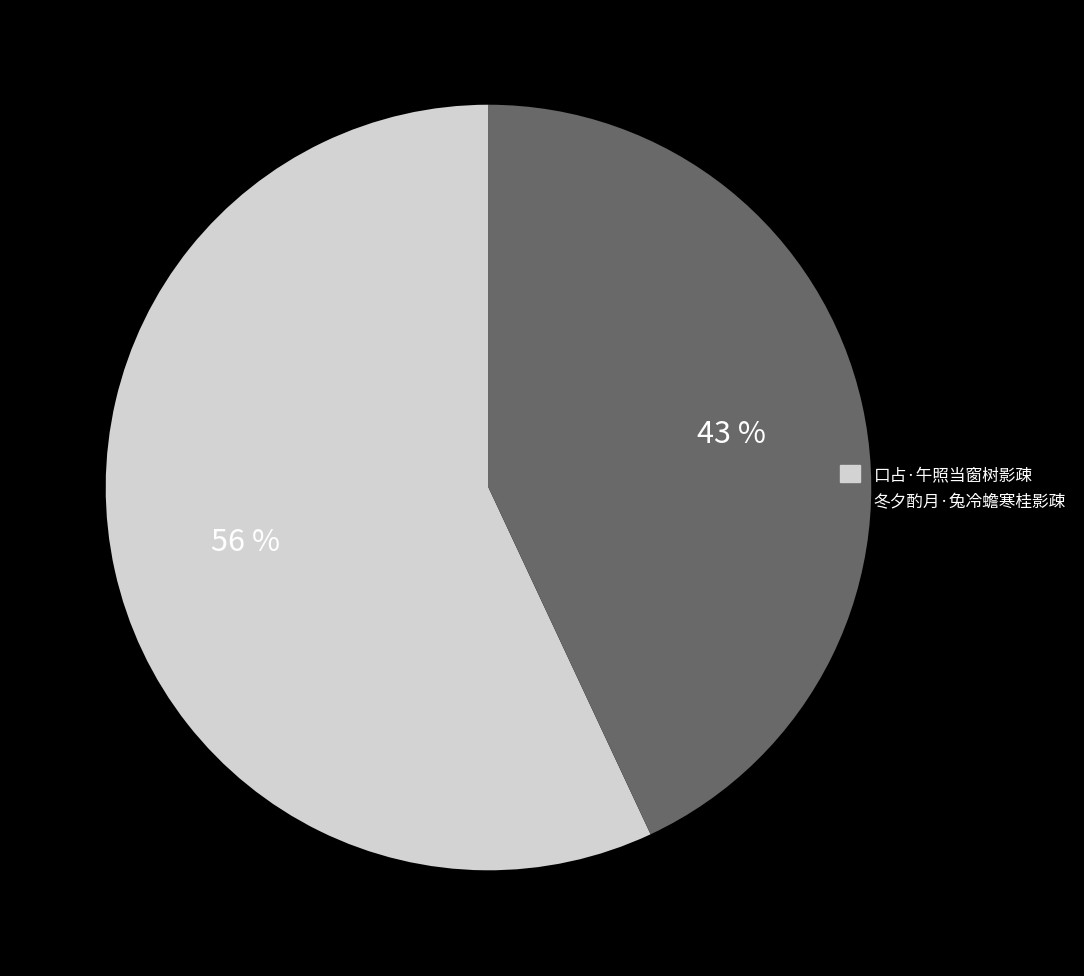

Which category has the smallest portion of the pie?

冬夕酌月·兔冷蟾寒桂影疎